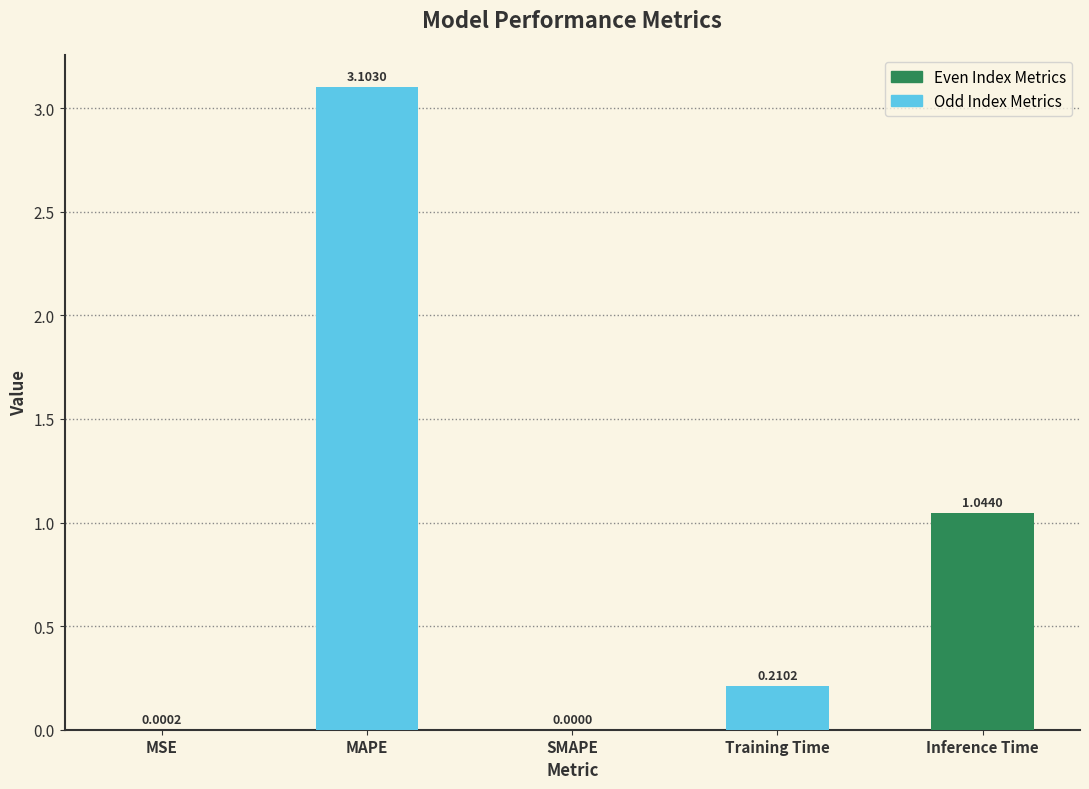

The value at MAPE is 1.7. True or false?

False